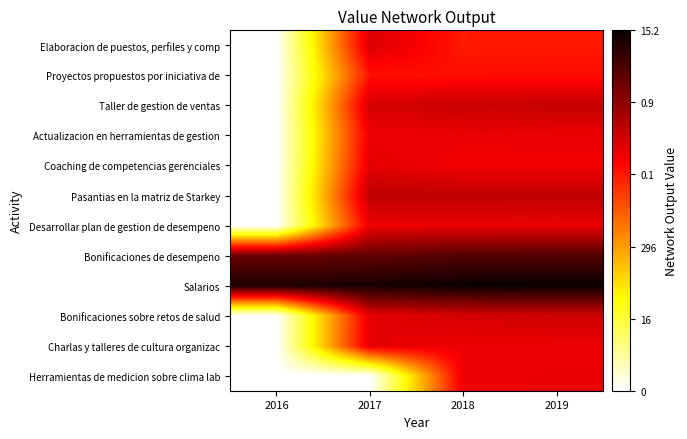

Which has a higher value, 2016 or 2017?

2017